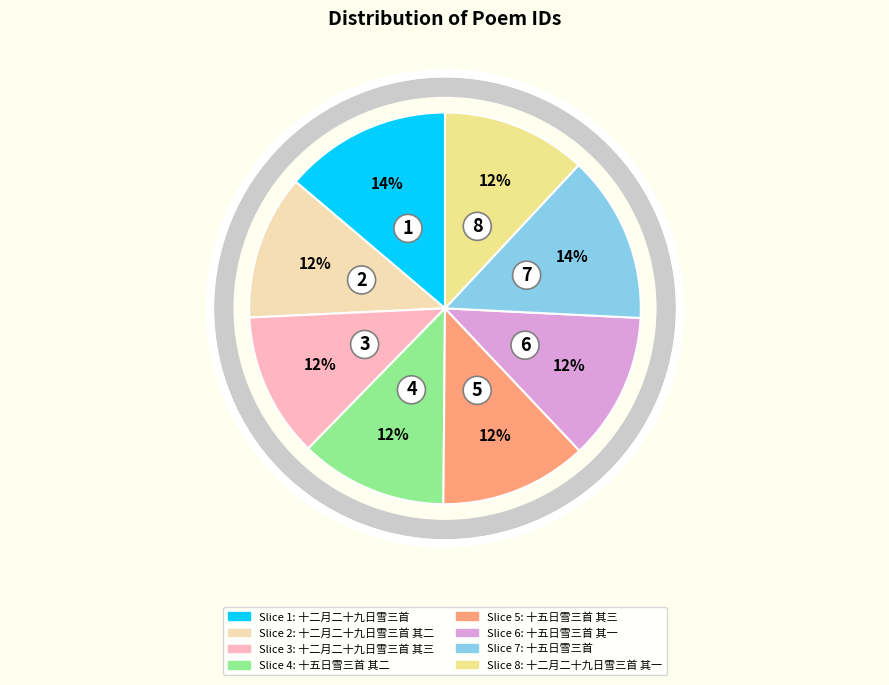

To the nearest percent, what is the difference between the largest and smallest slice percentages?

2%